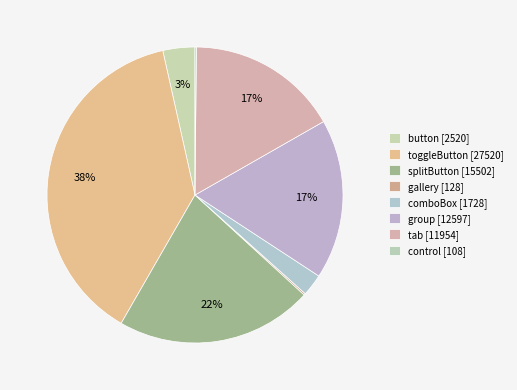

Is there any slice that represents more than half of the pie?

No